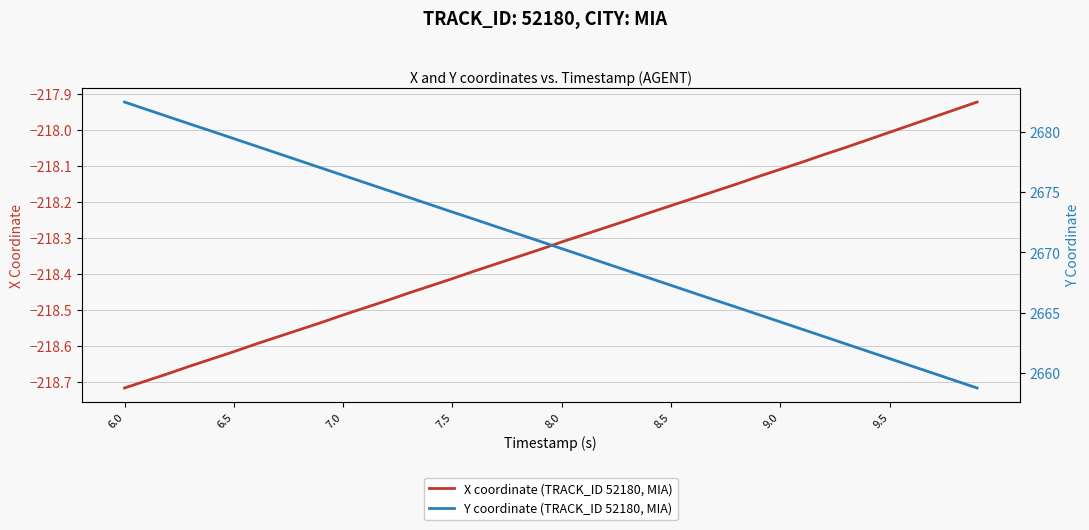

At which label does X coordinate (TRACK_ID 52180, MIA) reach its minimum?

6.0